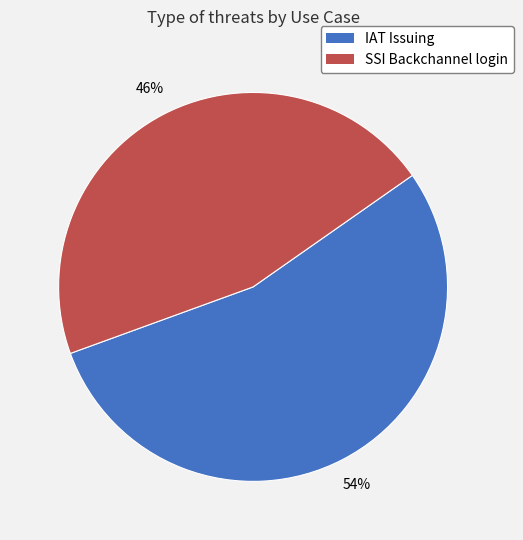

How many slices are in this pie chart?

2